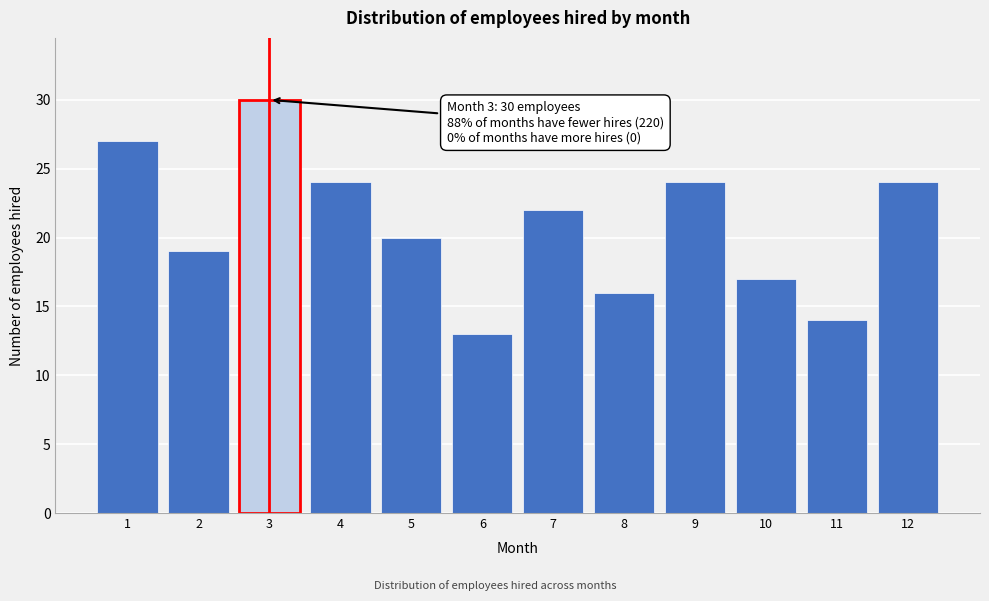

Reading left to right, list all the values displayed in this chart.

27	19	30	24	20	13	22	16	24	17	14	24